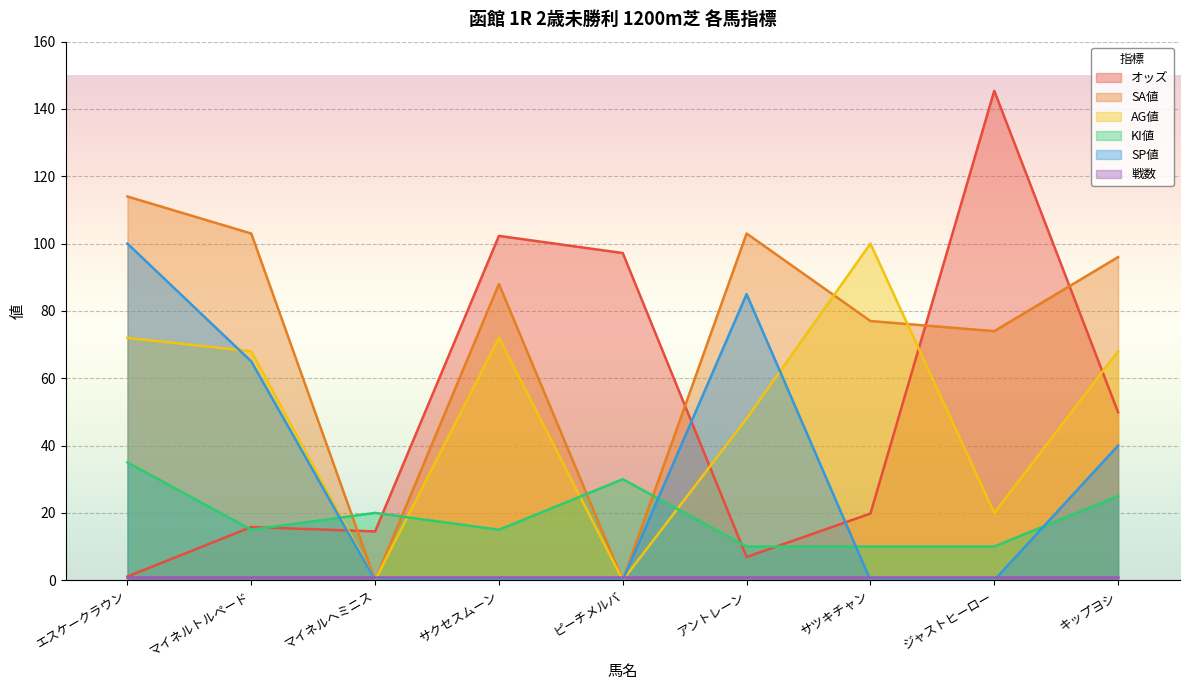

What is the value of the KI値 point at the 4th from the left?

15.0